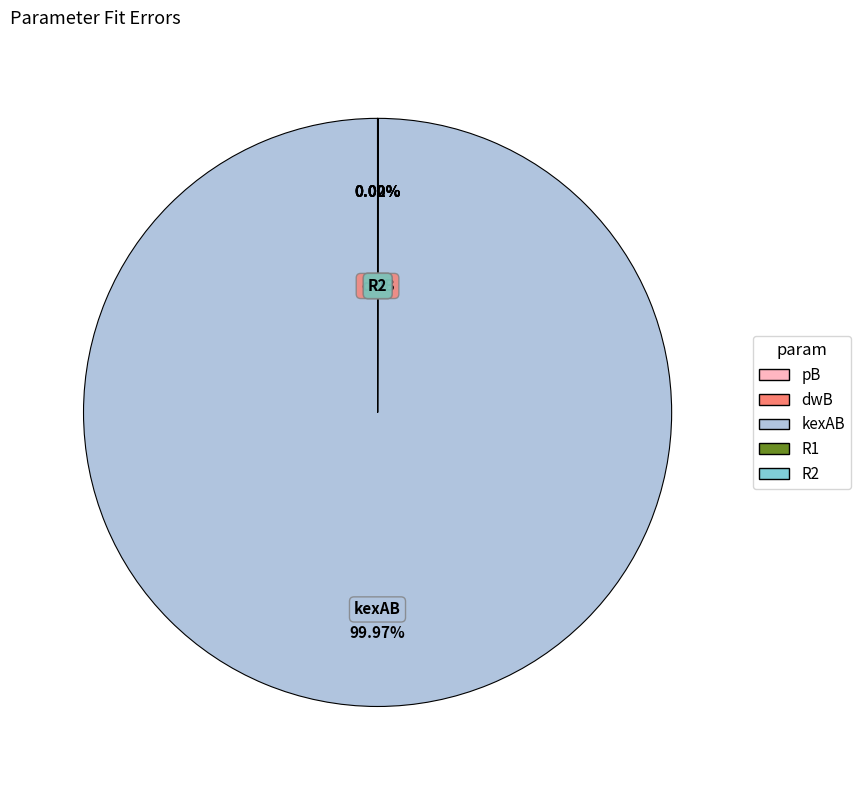

Which slice is the largest?

kexAB